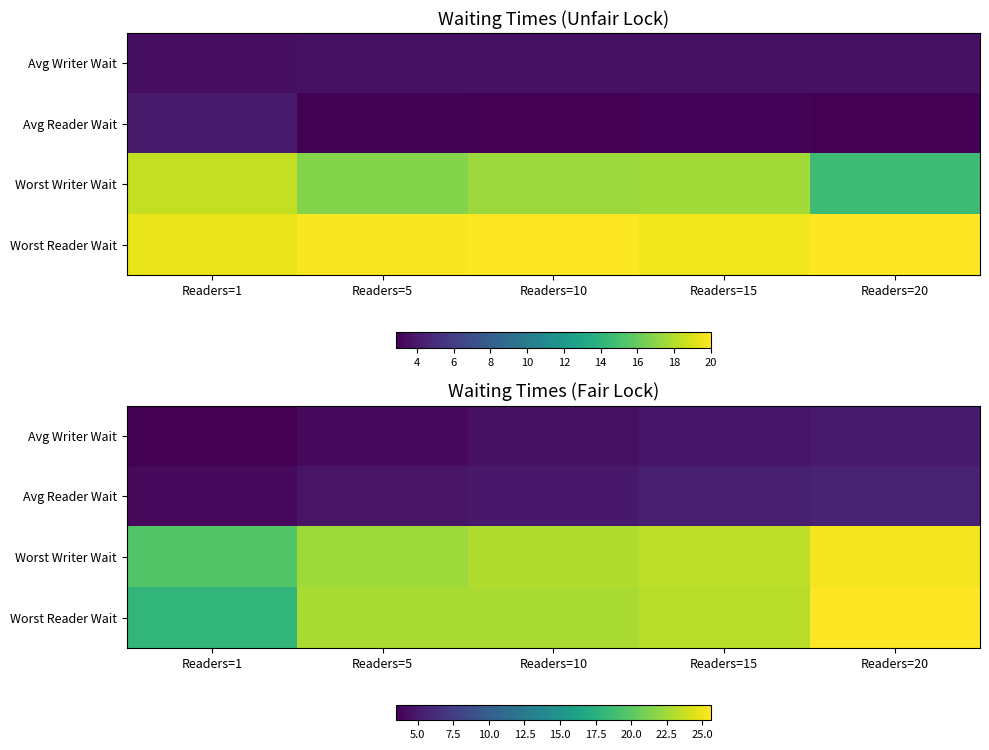

At how many categories does at least one series exceed 15?

5